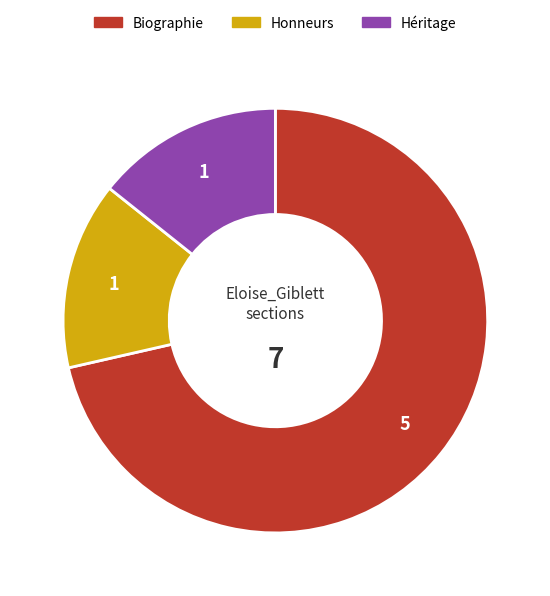

Which has a higher value, Héritage or Biographie?

Biographie